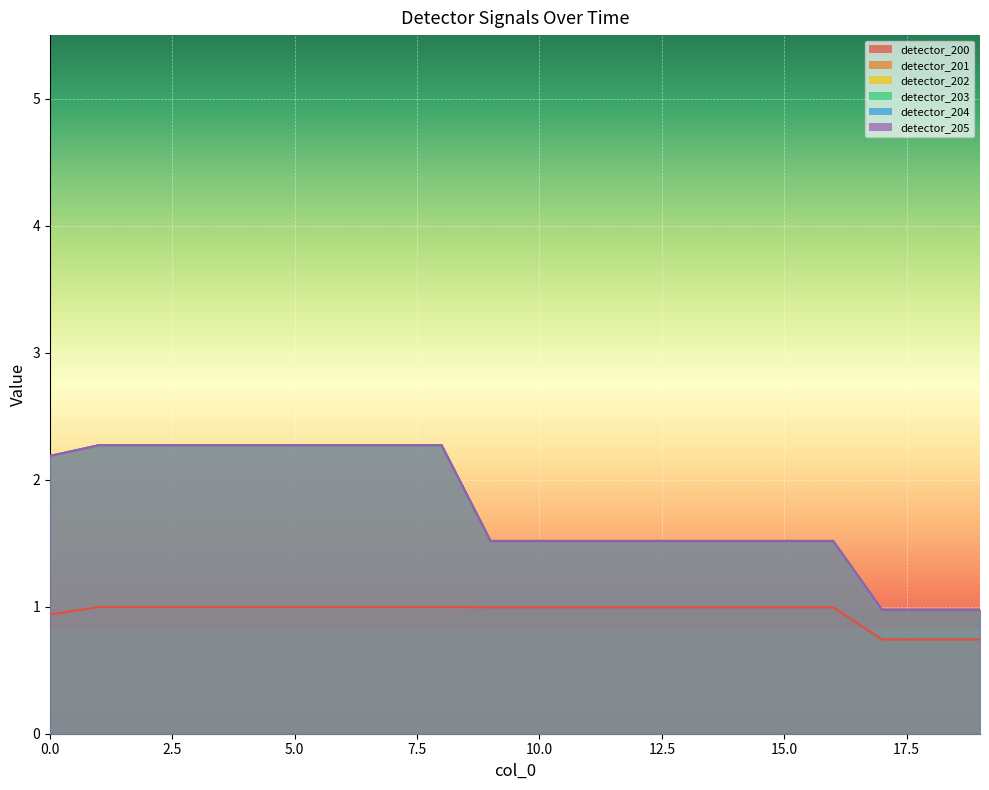

True or false: detector_200 has more than 1 points higher than both neighbors.

False